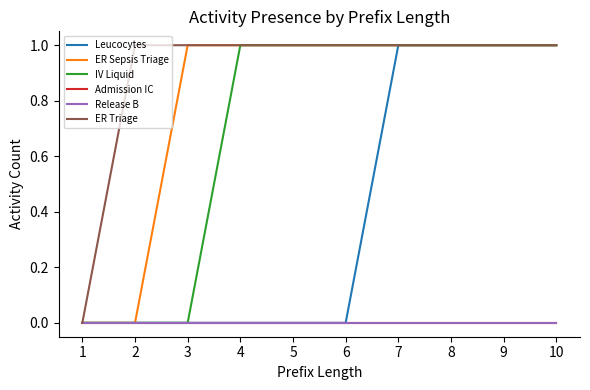

Rank the series at 4 from lowest to highest value.

Leucocytes, Admission IC, Release B, ER Sepsis Triage, IV Liquid, ER Triage